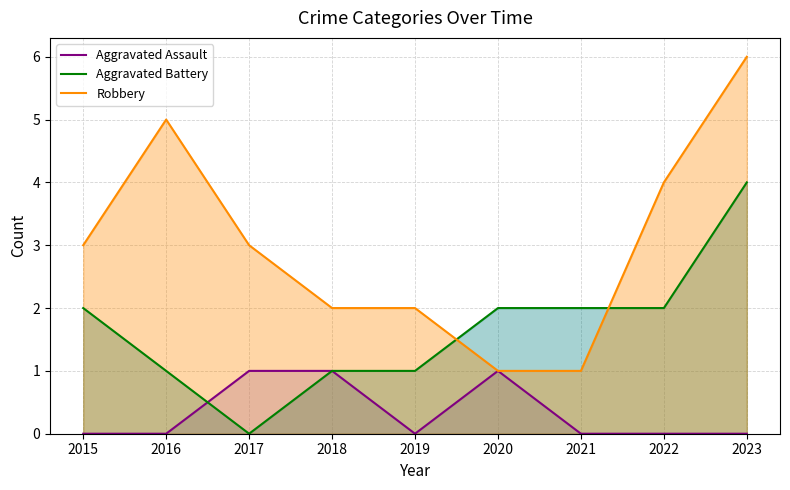

Which series has the largest range (max minus min)?

Robbery